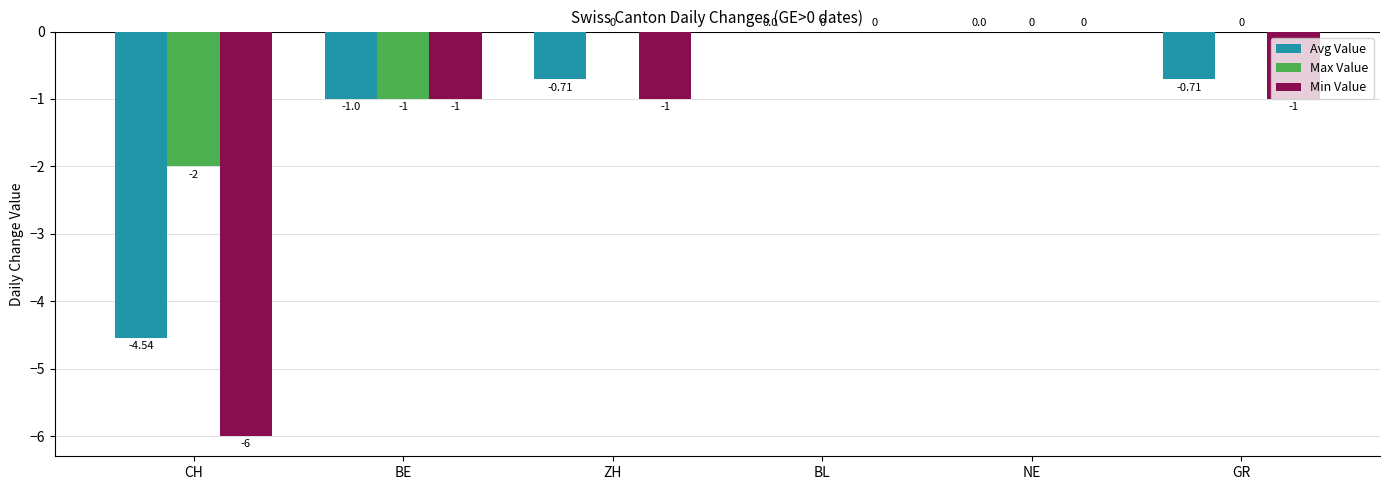

How many series are shown in this chart?

3